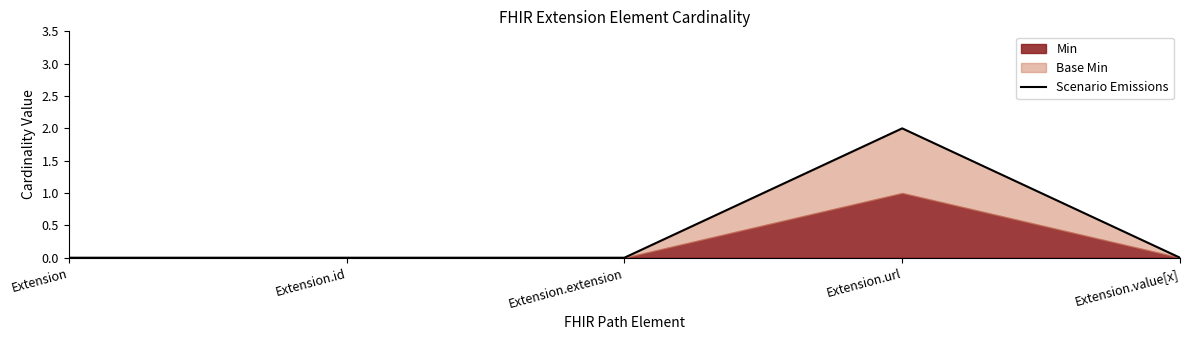

What is the change in value from Extension.url to Extension.value[x]?

-2